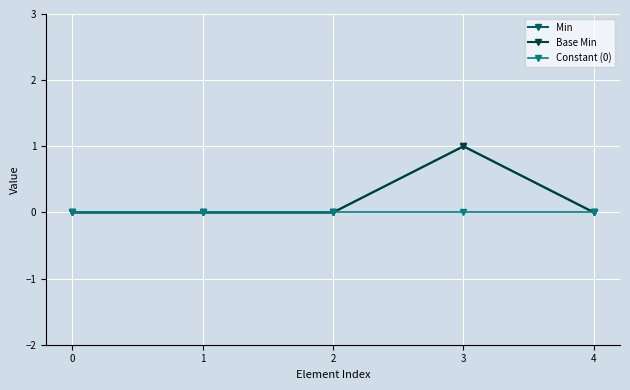

What is the greatest value displayed?

1